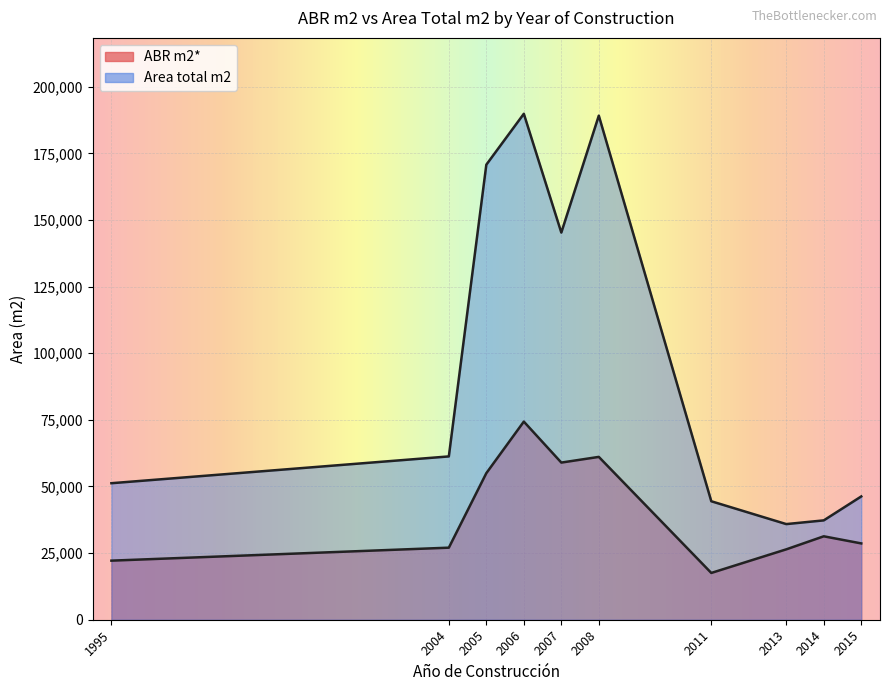

Where is ABR m2* nearest to the value 27025?

2004